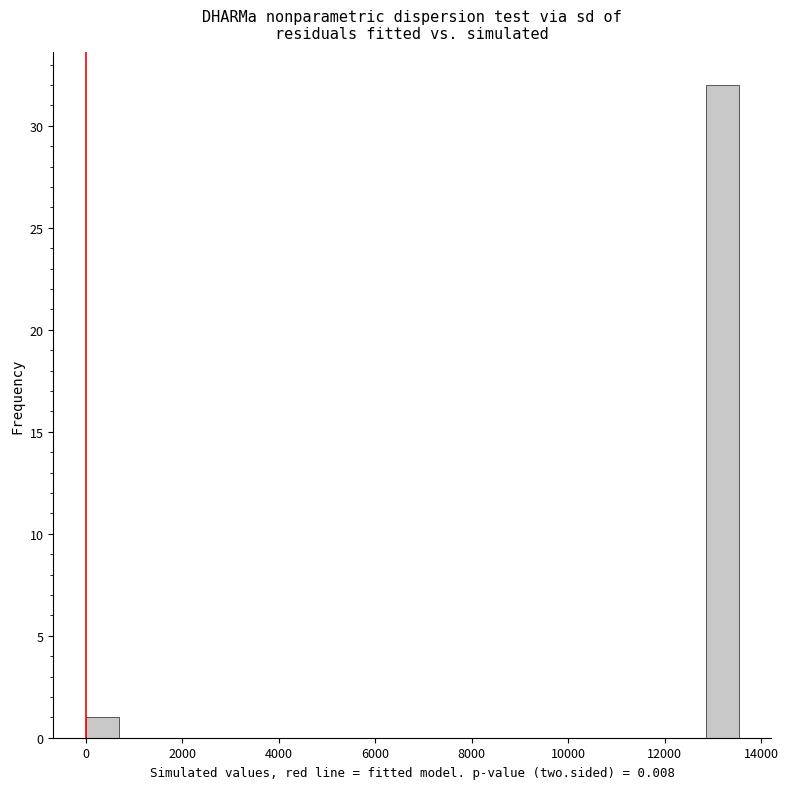

Around what value on the x-axis is the tallest bar? Give the approximate position of its centre, as read against the axis.

13200